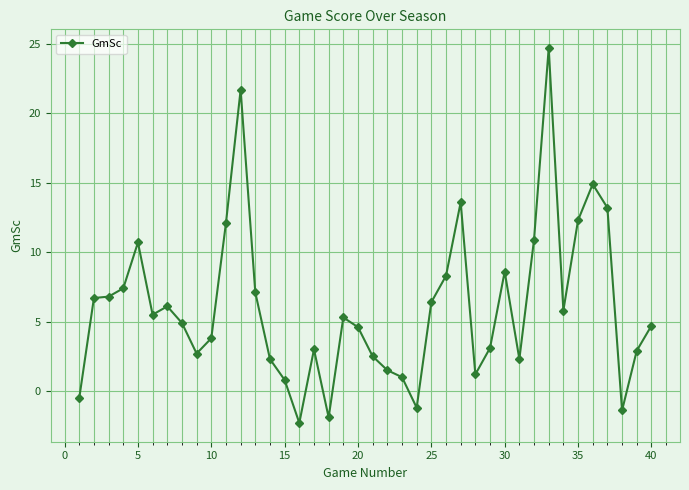

What is the average value?

6.1